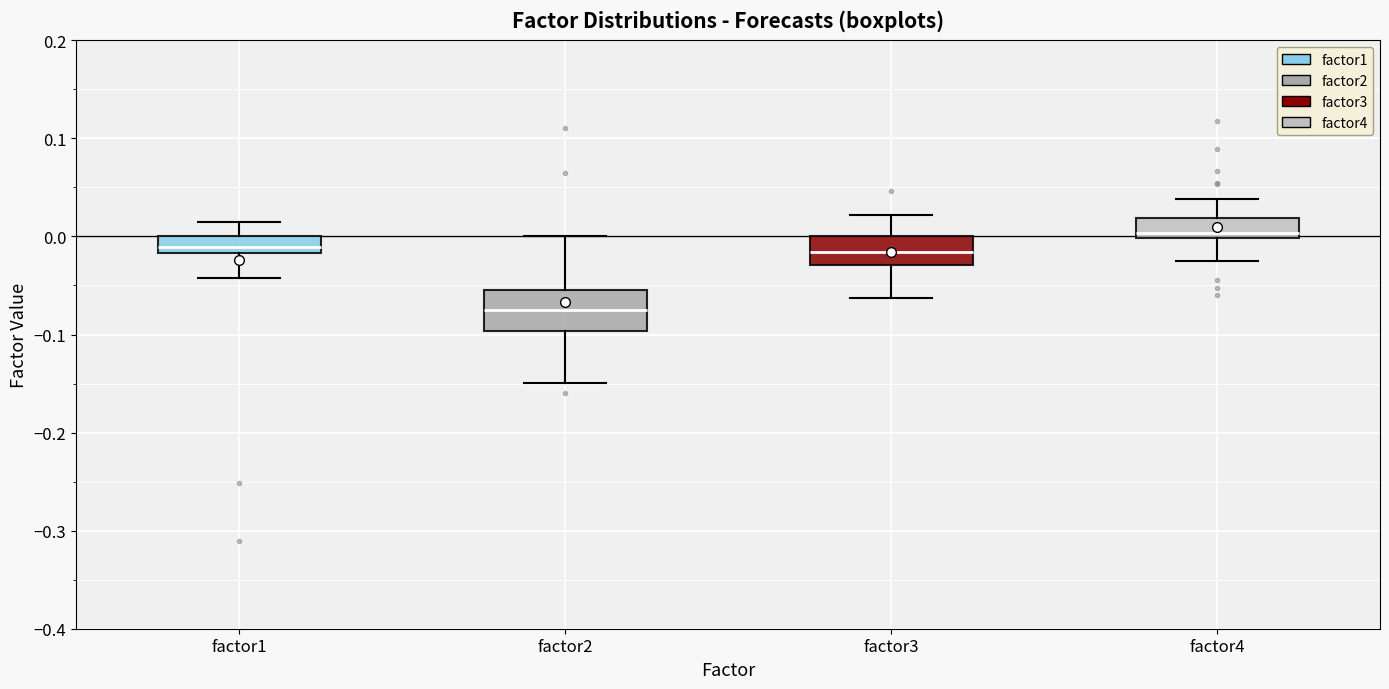

Where is the upper edge of the box for factor3 on the y-axis? The values are not printed on the chart, so give them approximately, as read against the axis.

0.00